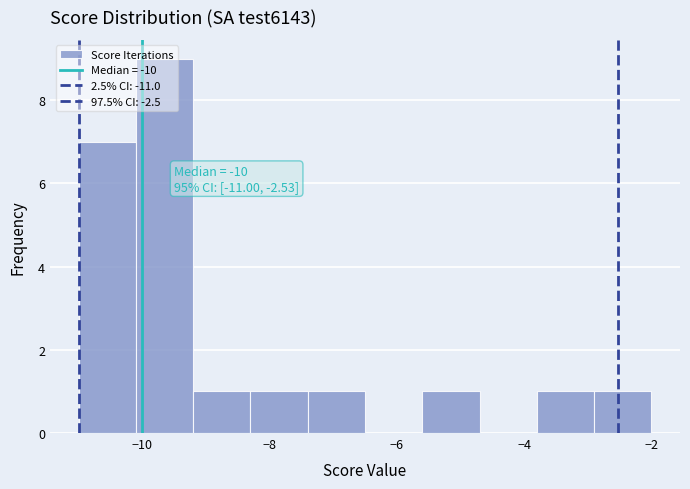

Which range on the x-axis has the tallest bar?

-10.1 to -9.2